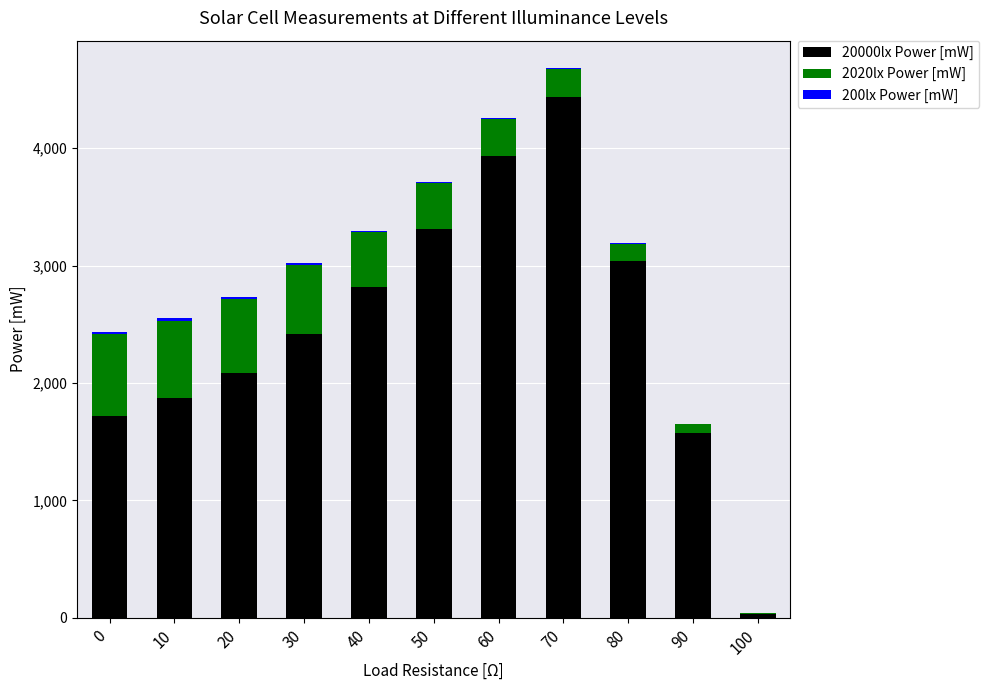

Count the number of categories in the chart.

11